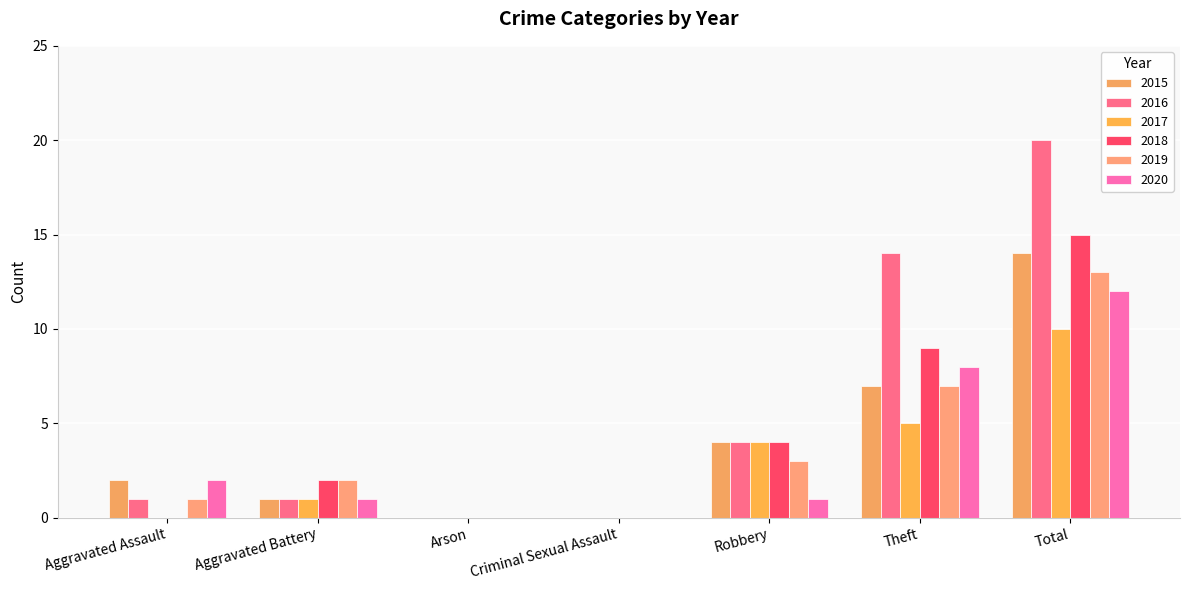

Which series has the largest range (max minus min)?

2016